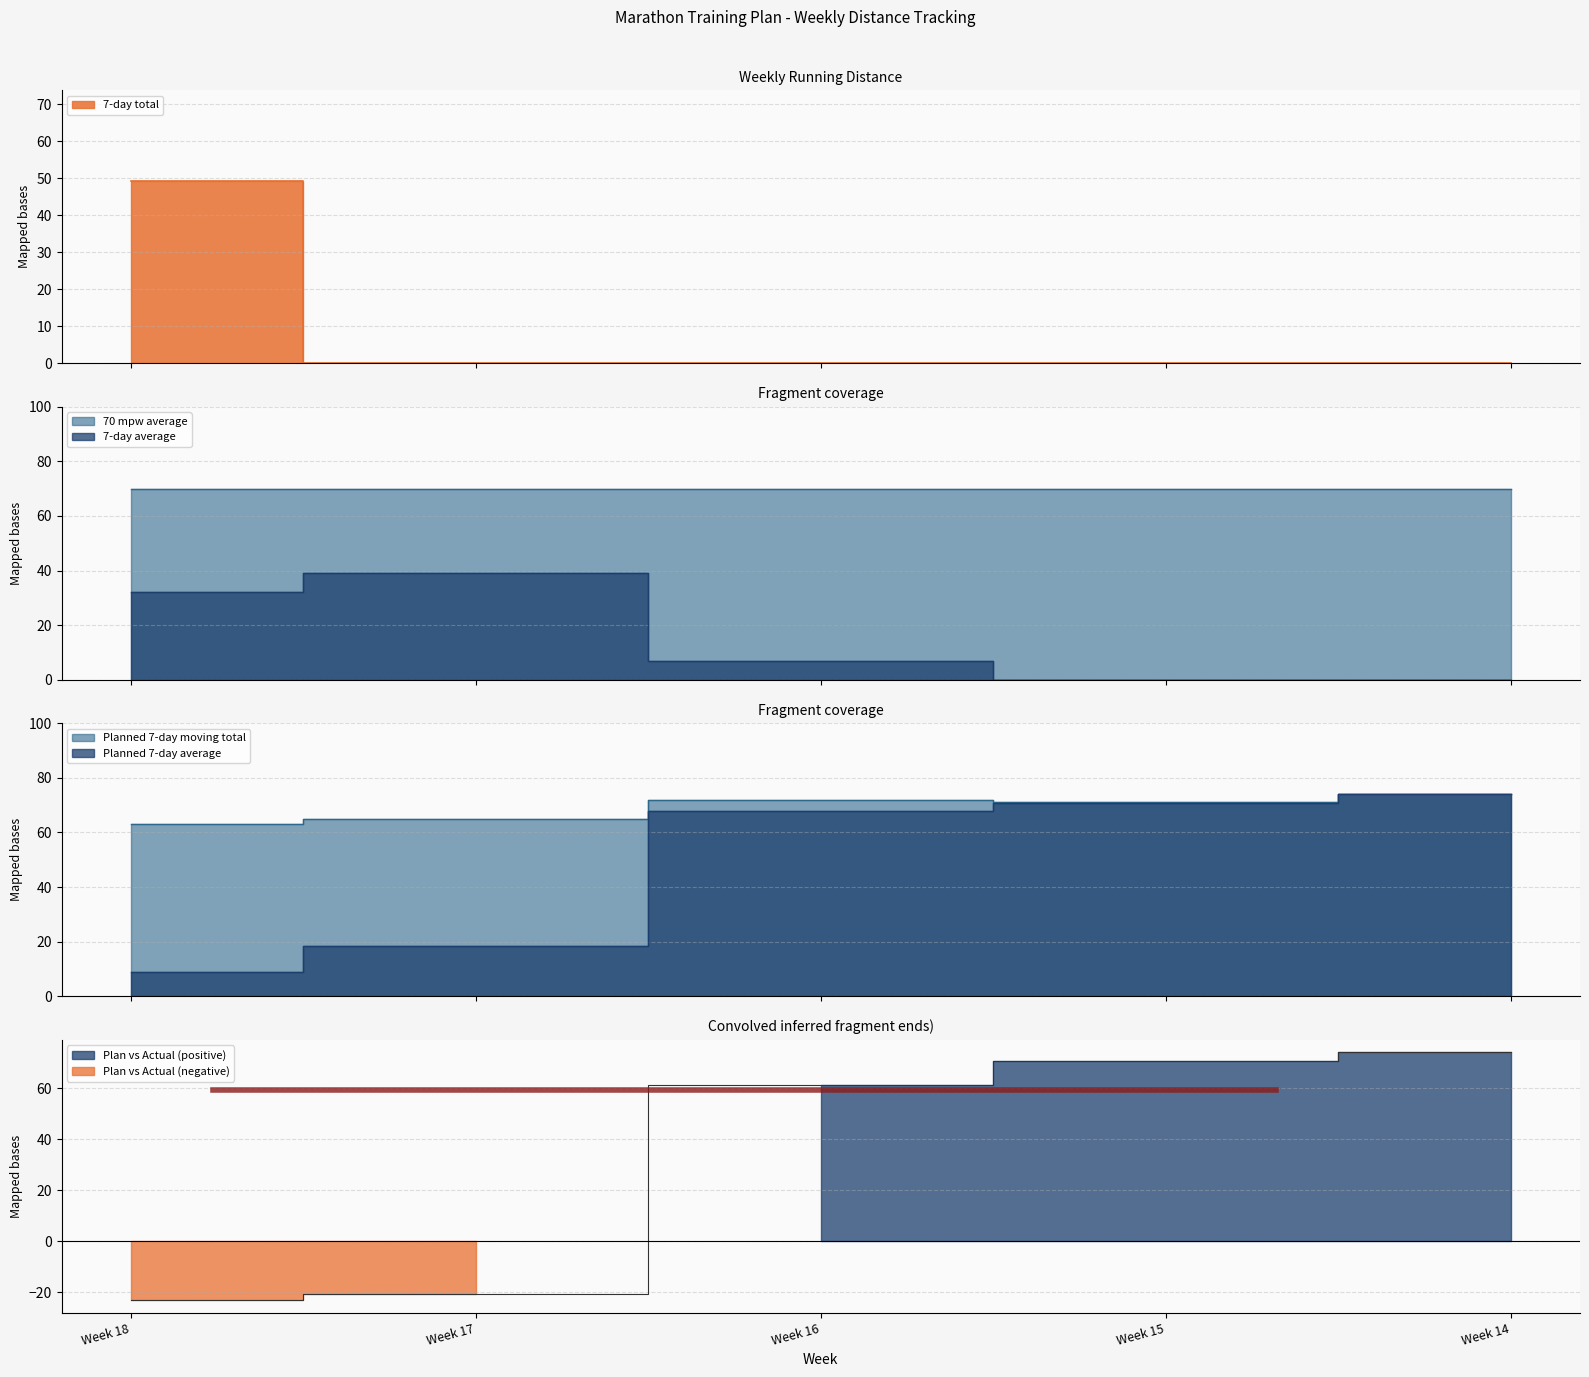

True or false: 7-day average and Planned 7-day moving total intersect in this chart.

False